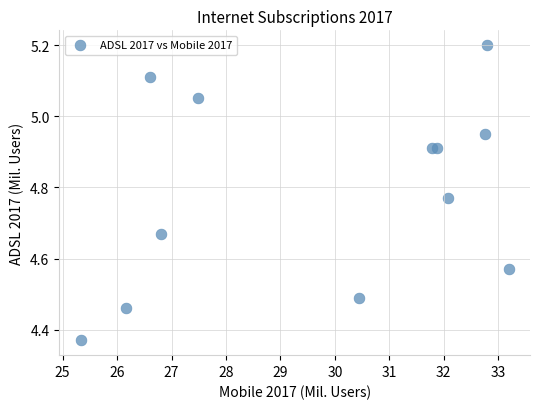

What is the average X value?

29.8